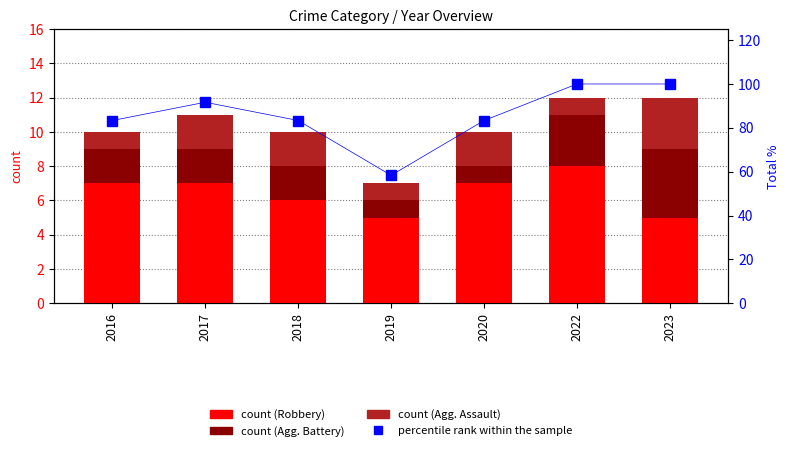

How many series are shown in this chart?

4